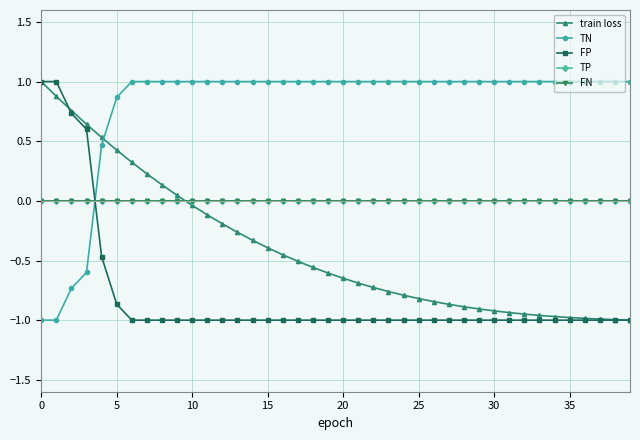

How many lines are shown in the chart?

5